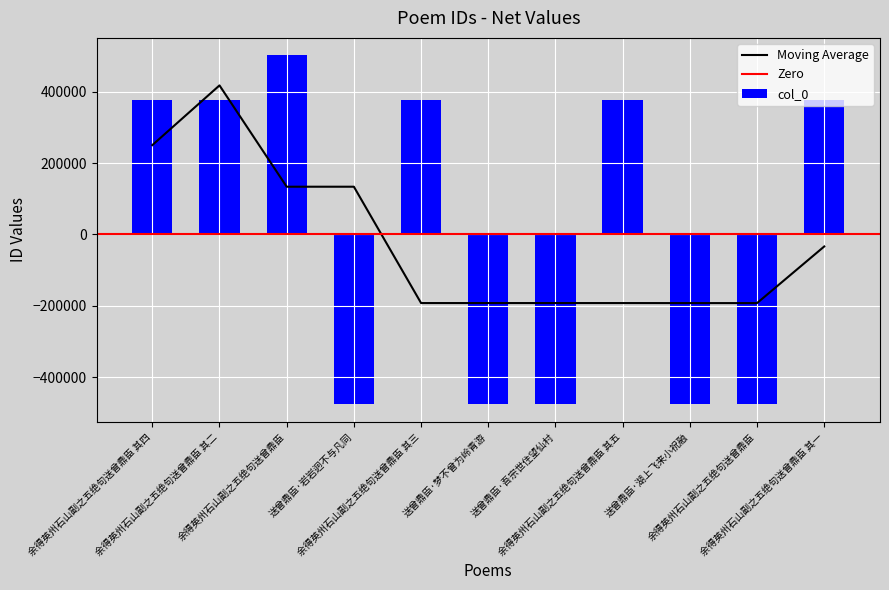

What is the value of the 6th bar from the left?

-476445.2